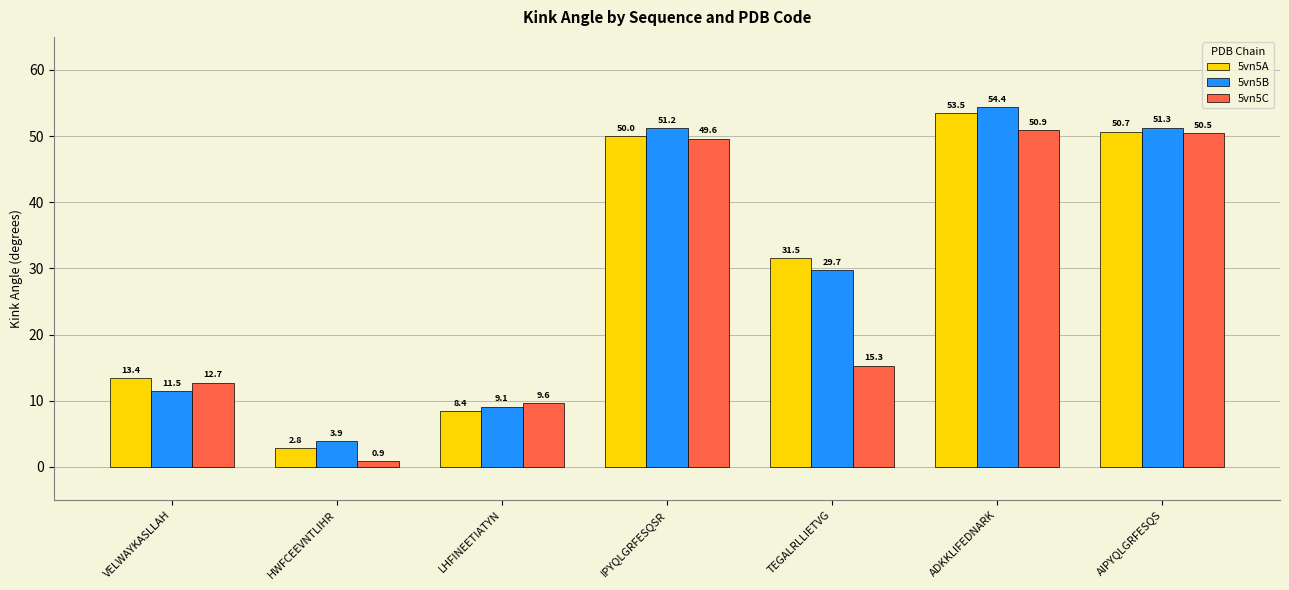

What is the difference between the maximum and minimum values in the 5vn5A series?

50.7